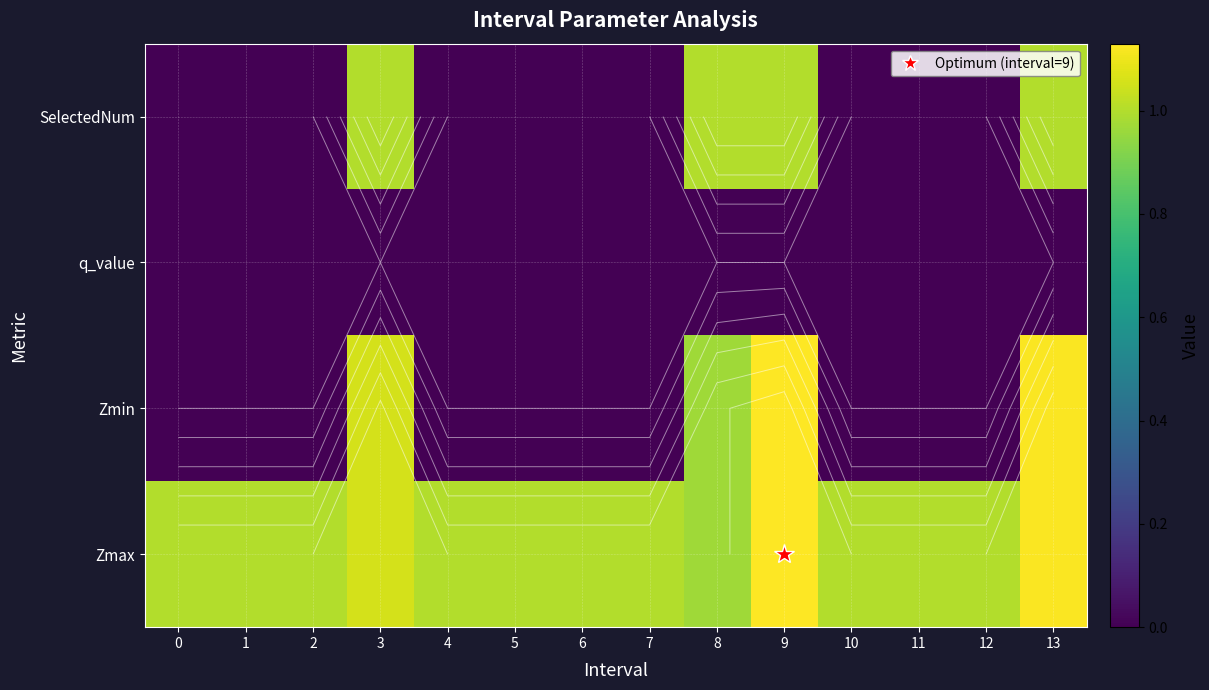

Rank the series by their maximum value, from highest to lowest.

row_0, row_1, row_3, row_2